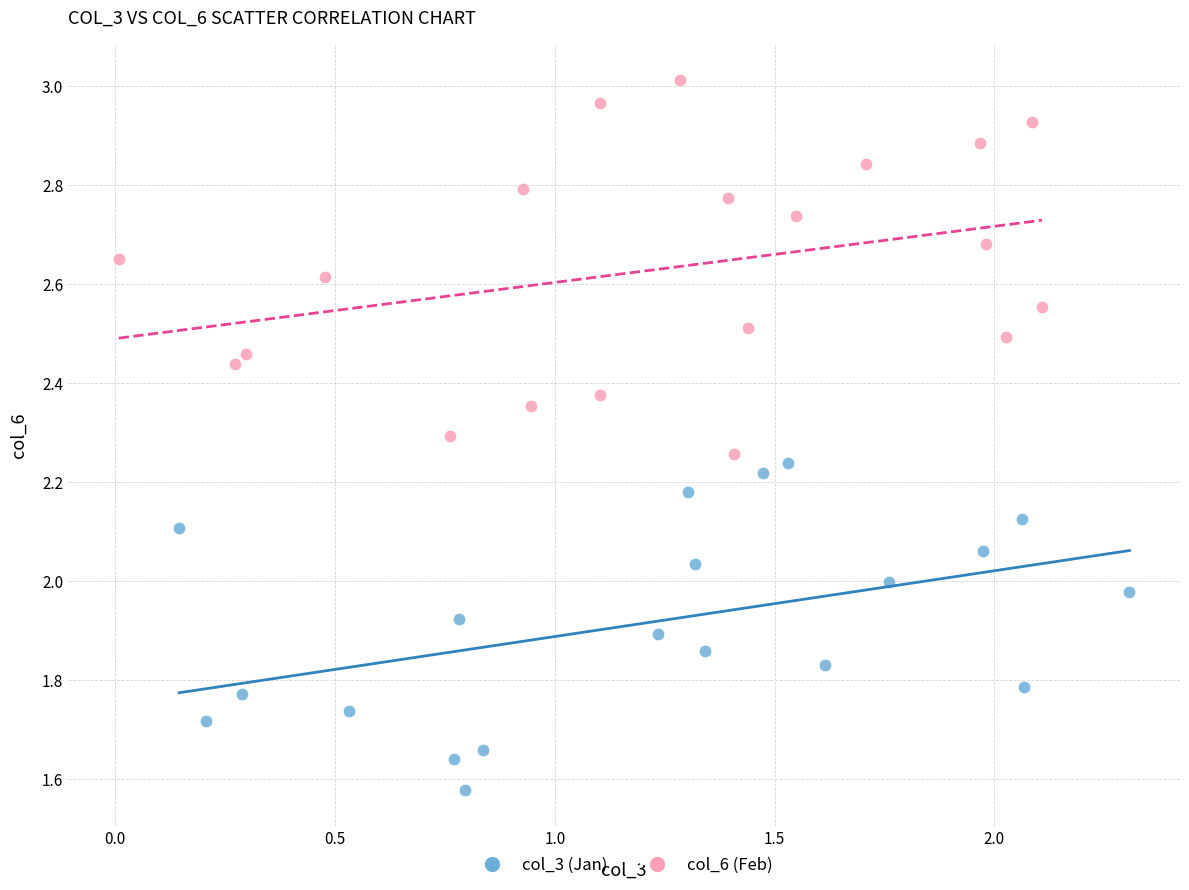

Which series contains the lowest Y value?

col_3 (Jan)